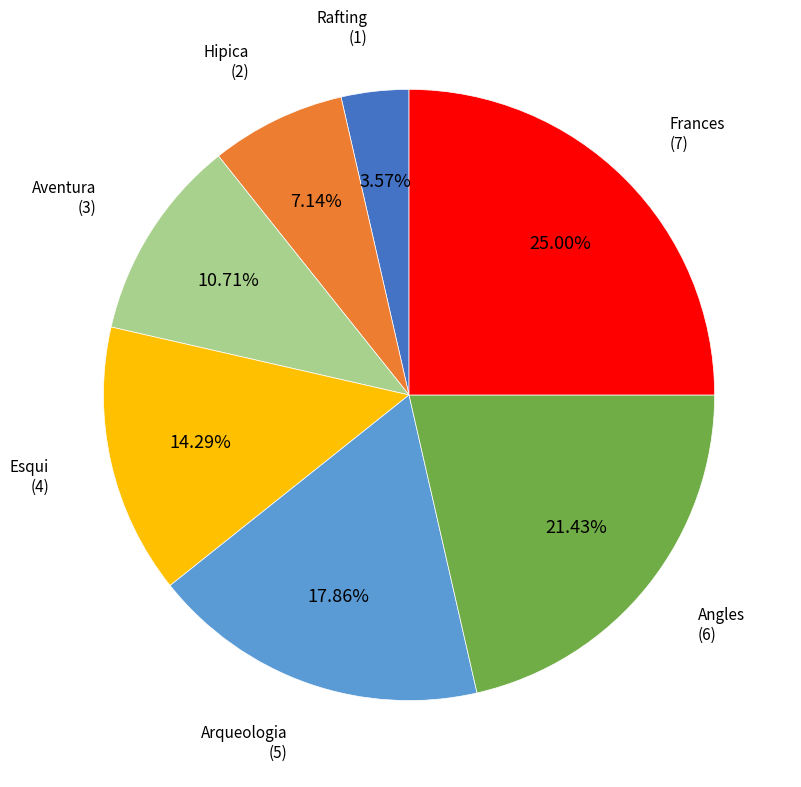

Approximately how many times larger is the value at Aventura compared to Frances?

0.4